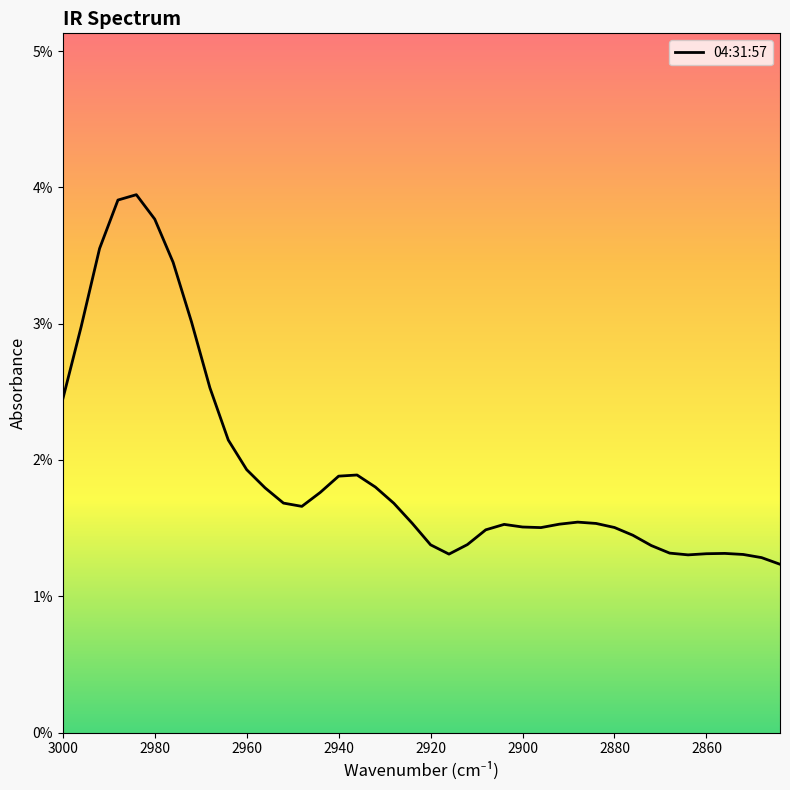

At which label is the value closest to 0?

2844